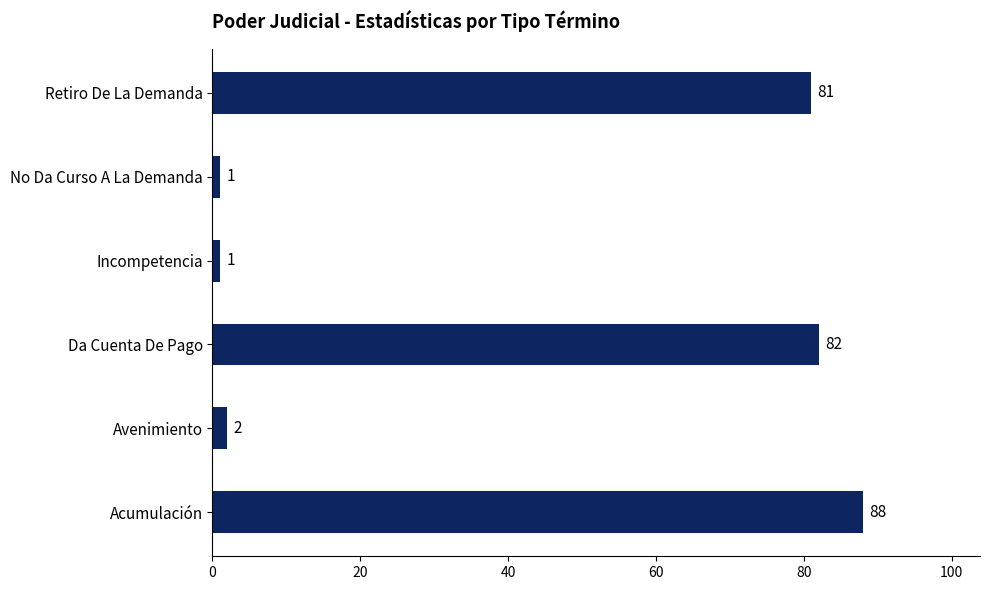

How many data points are less than 81?

3